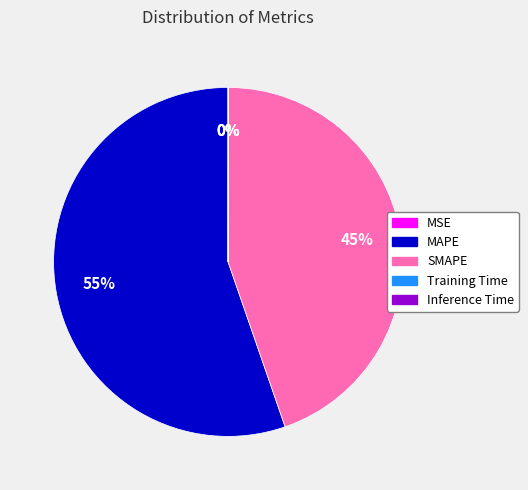

Is the sum of MAPE and SMAPE greater than half?

Yes